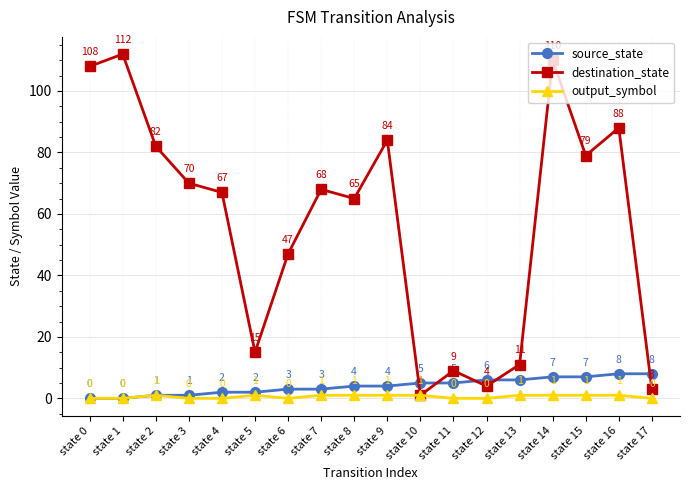

Which series has the widest spread of values?

destination_state